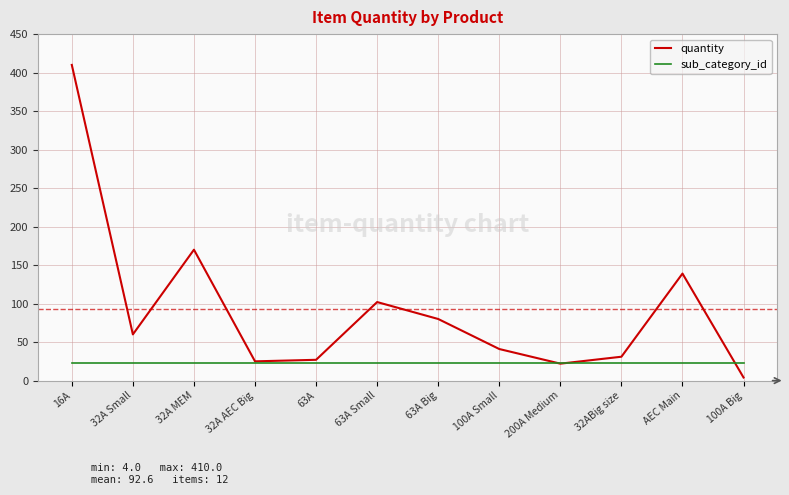

The value of quantity at AEC Main is 139. True or false?

True